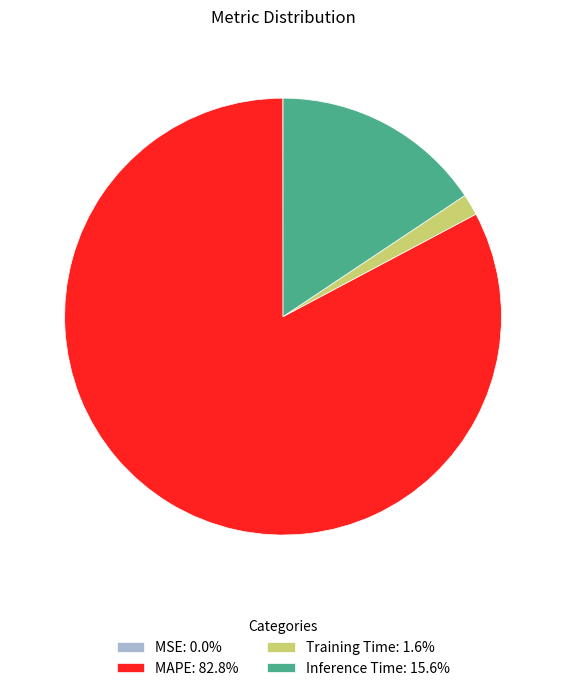

Does Inference Time: 15.6% account for over 50% of the chart?

No